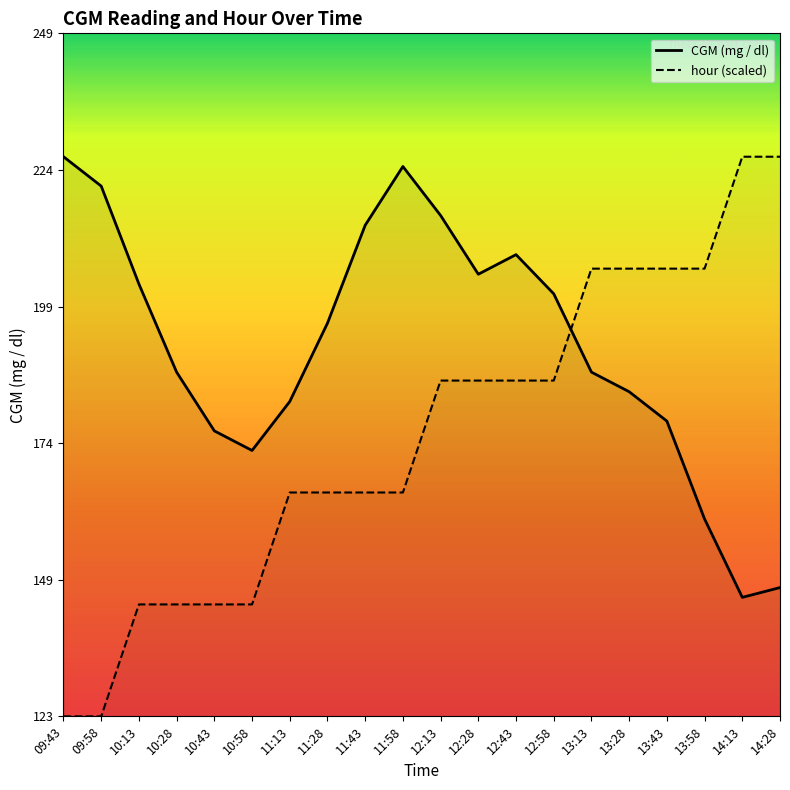

At which label does hour reach its peak?

14:13